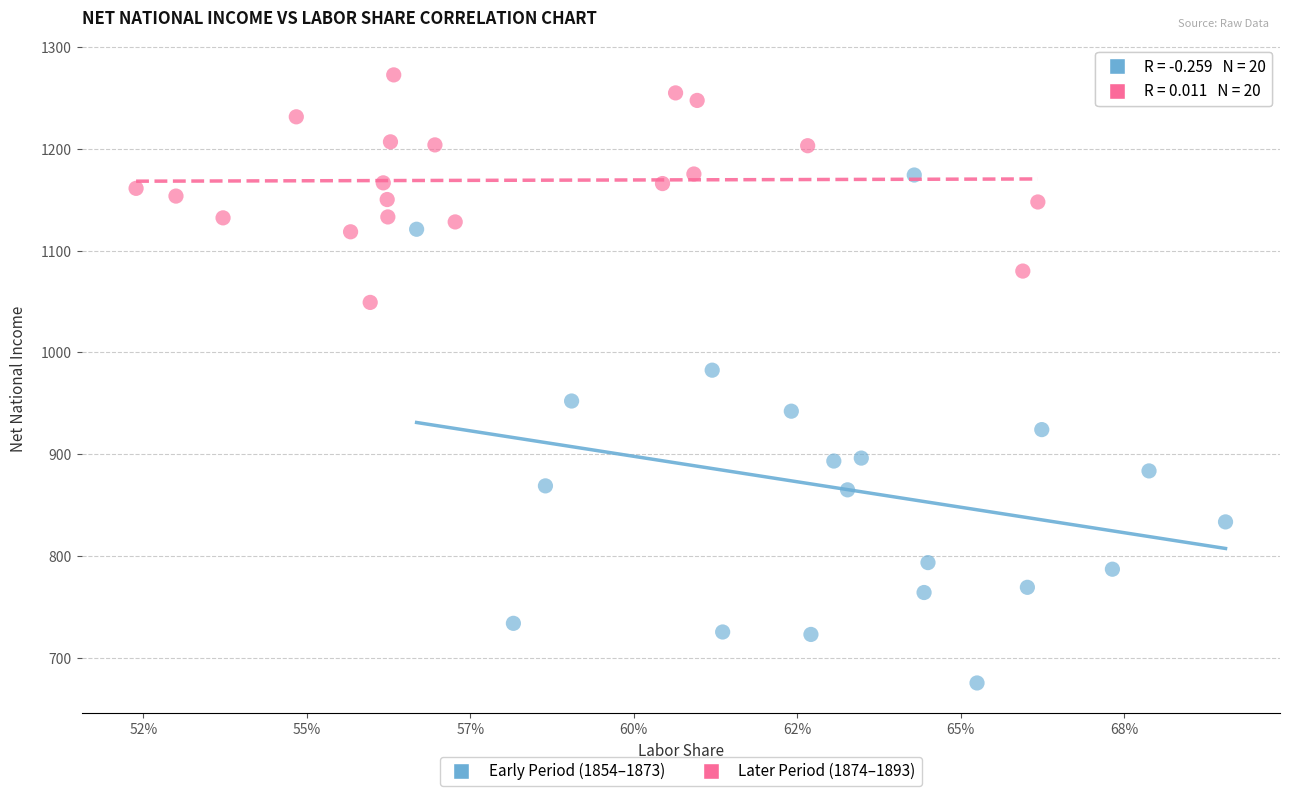

Which series has the largest Y range (max minus min)?

Early Period (1854–1873)